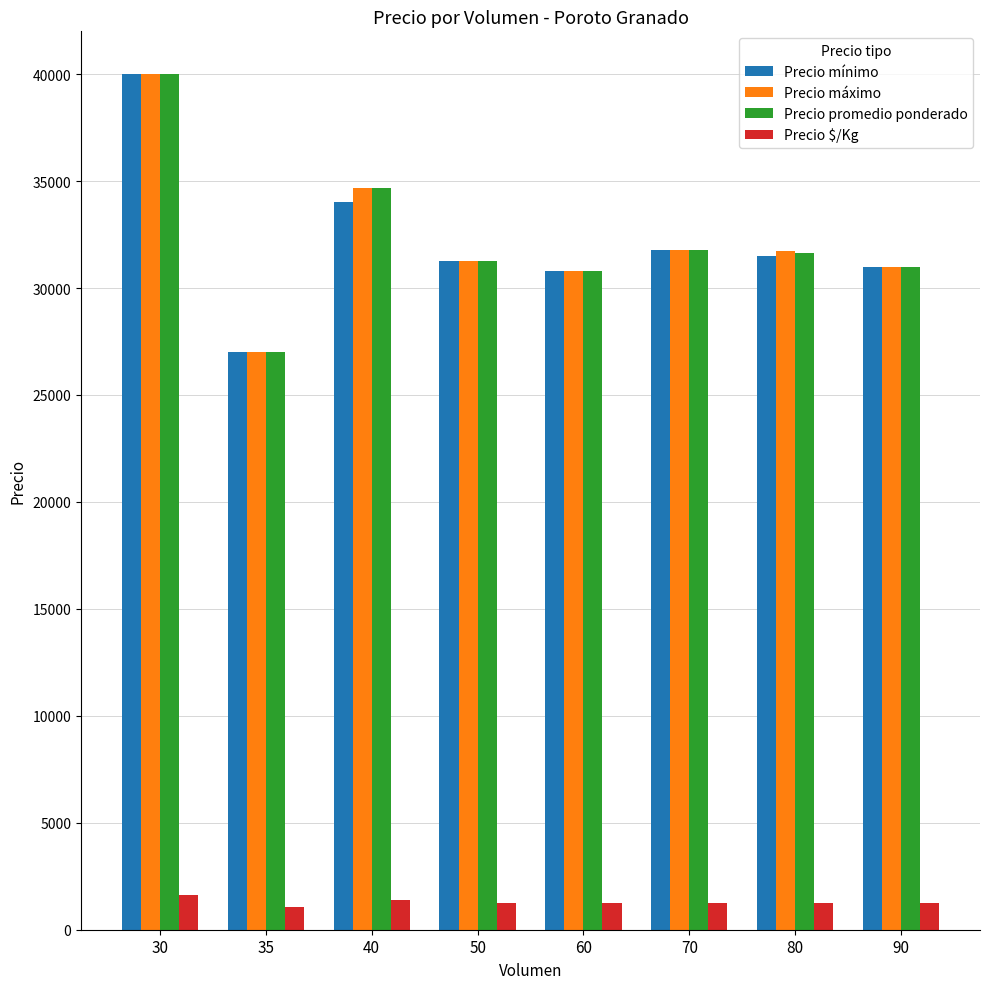

What is the difference between the highest and lowest values at 50?

30035